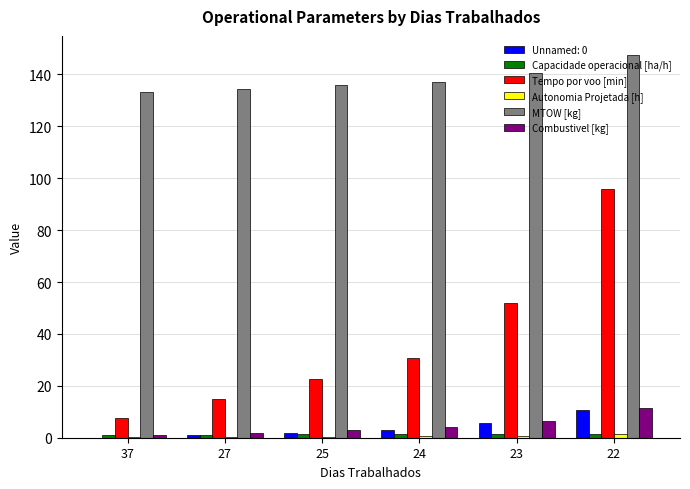

At which label does Tempo por voo [min] reach its peak?

22